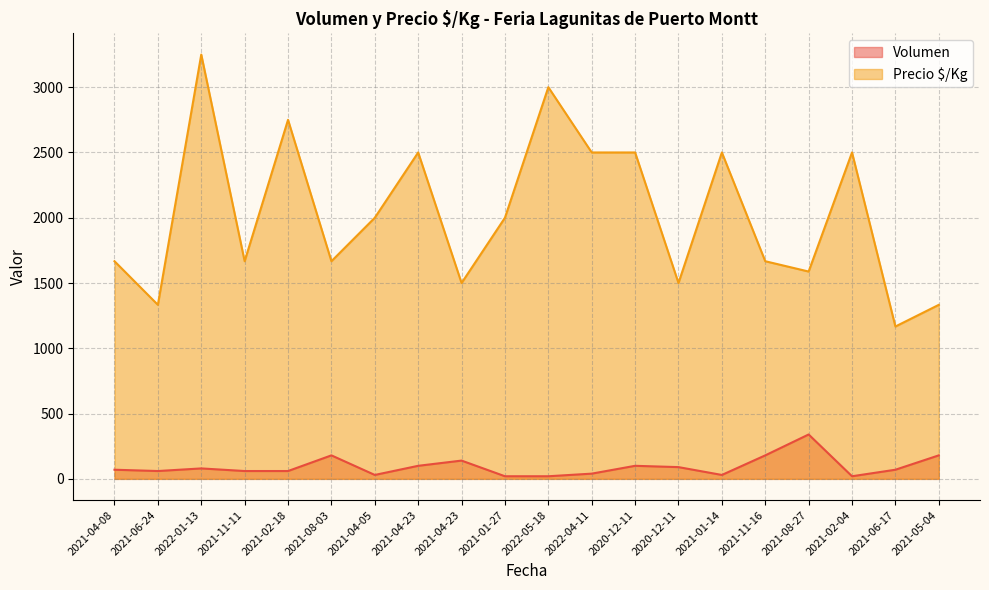

What is the lowest value of the Precio $/Kg series?

1167